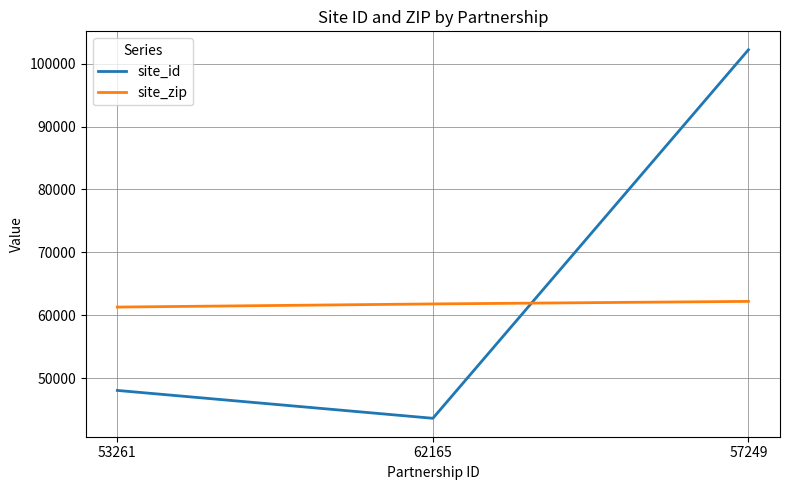

The value of site_zip at 62165 is 61801. True or false?

True